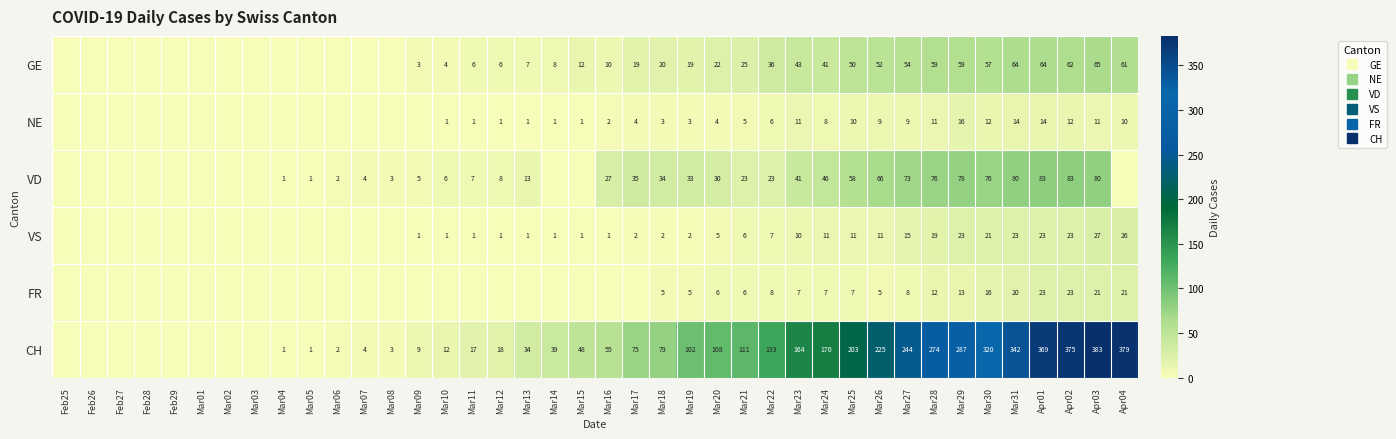

Is the value of FR at Apr04 greater than the value of NE at Apr03?

Yes